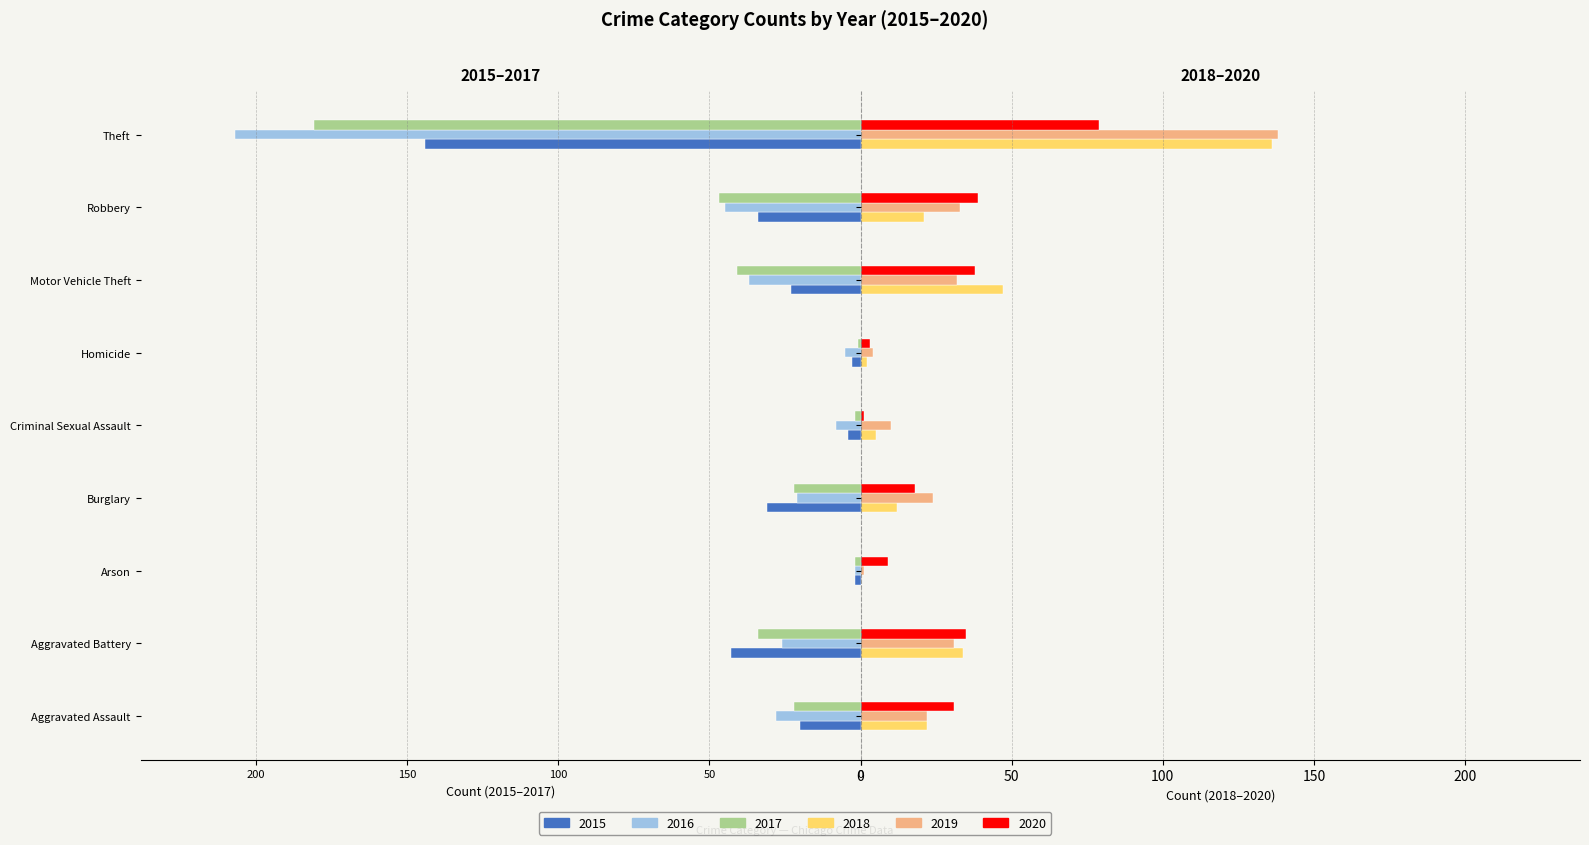

What are all the series names shown in the legend?

2015, 2016, 2017, 2018, 2019, 2020